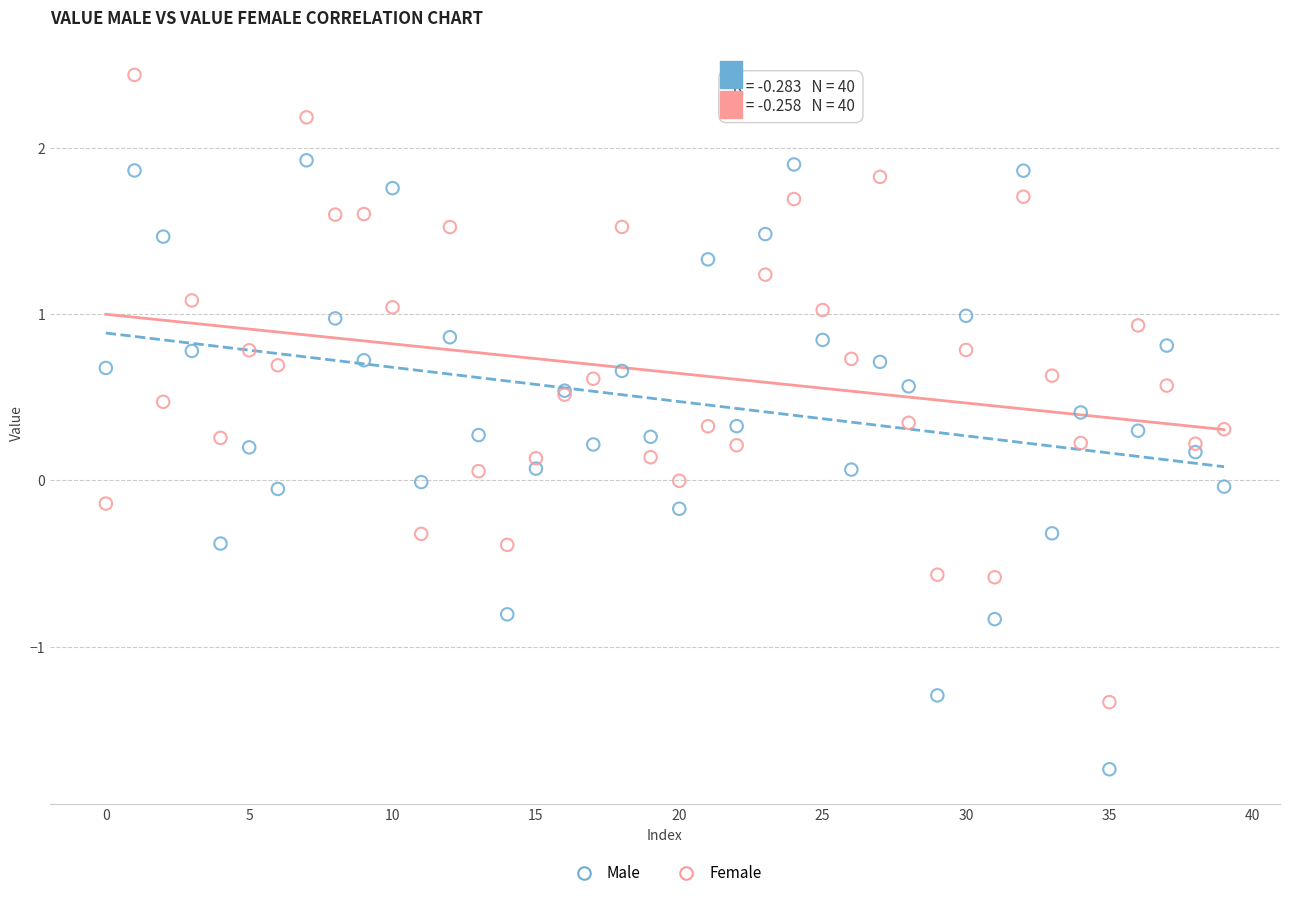

Which series contains the highest Y value?

Female